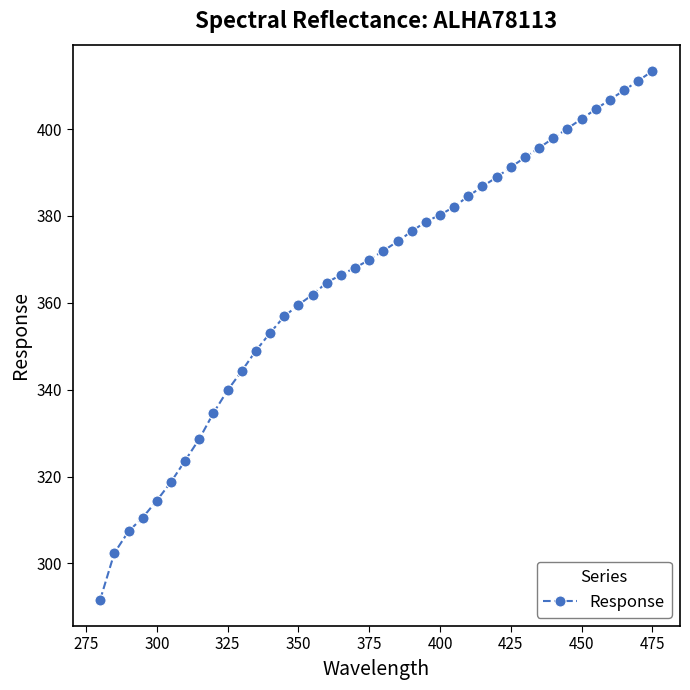

True or false: the data has more than 2 interior local peaks.

False